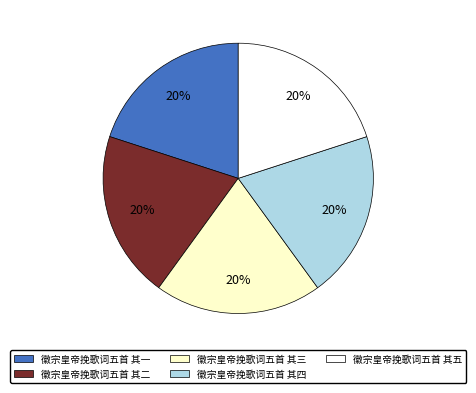

What is the ratio of the value at 徽宗皇帝挽歌词五首 其一 to the value at 徽宗皇帝挽歌词五首 其五?

1.0